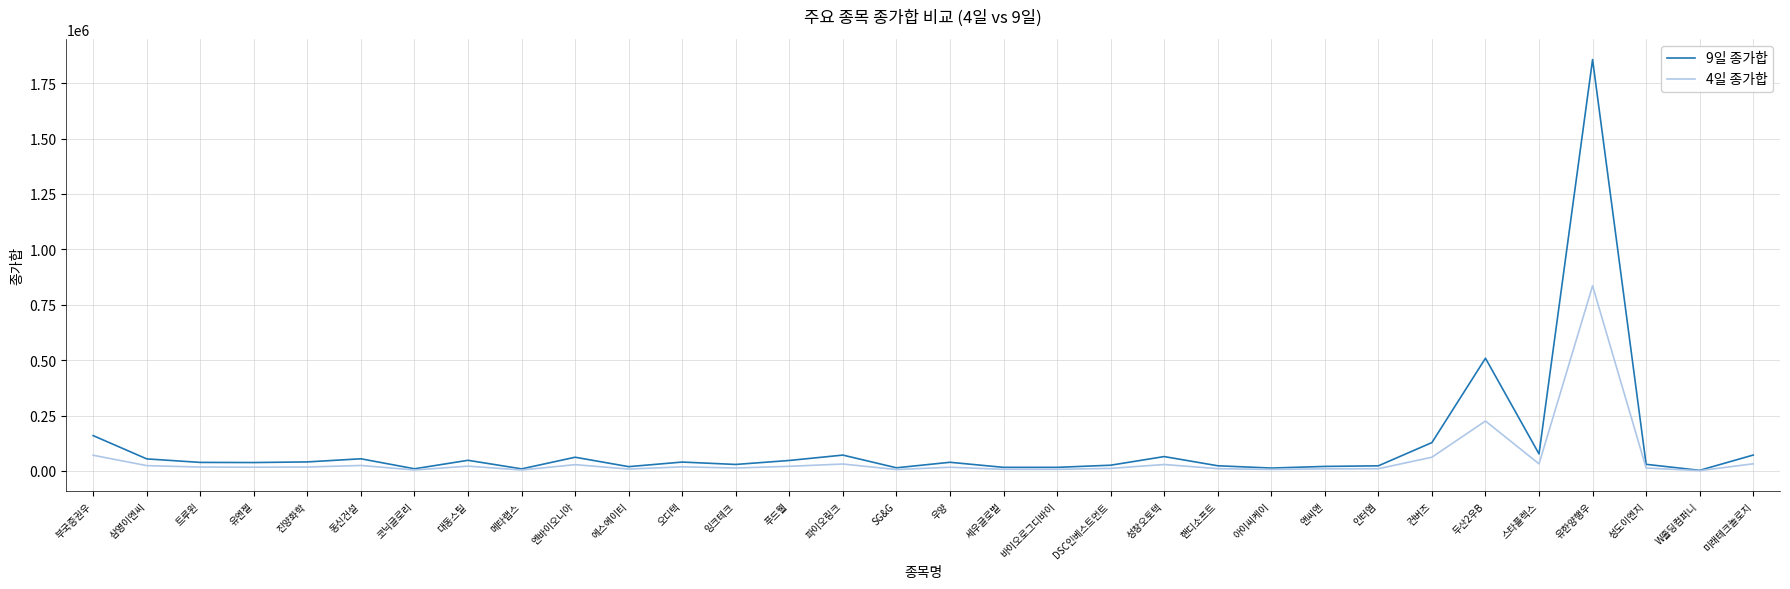

What is the difference between the 9일 종가합 values at 엔바이오니아 and 미래테크놀로지?

9880